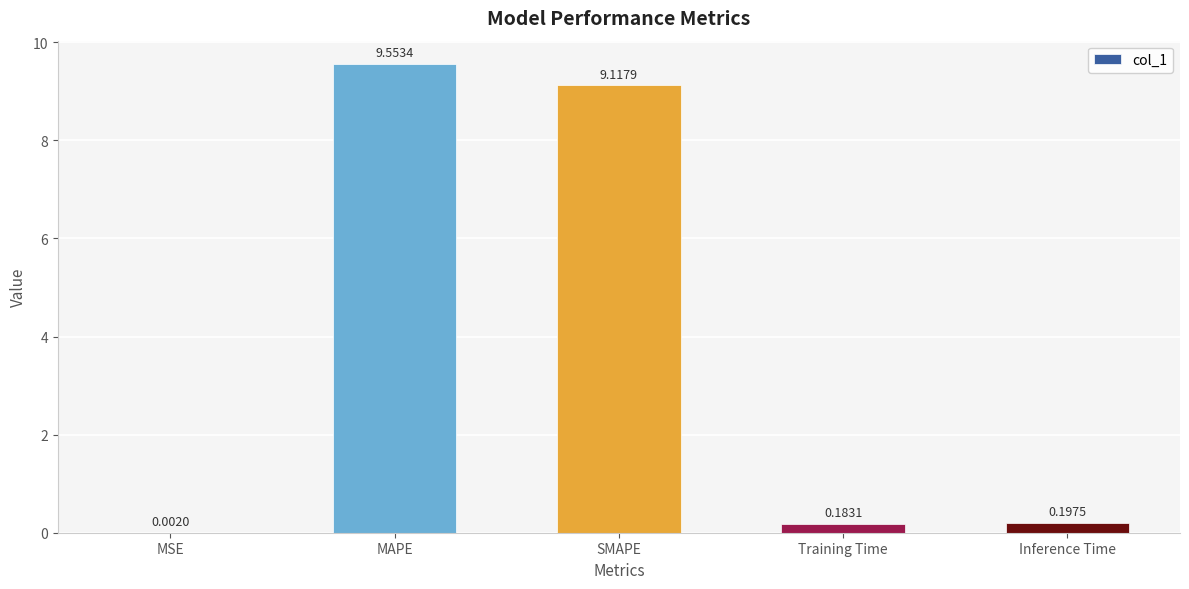

Which category has the highest value across all series?

MAPE